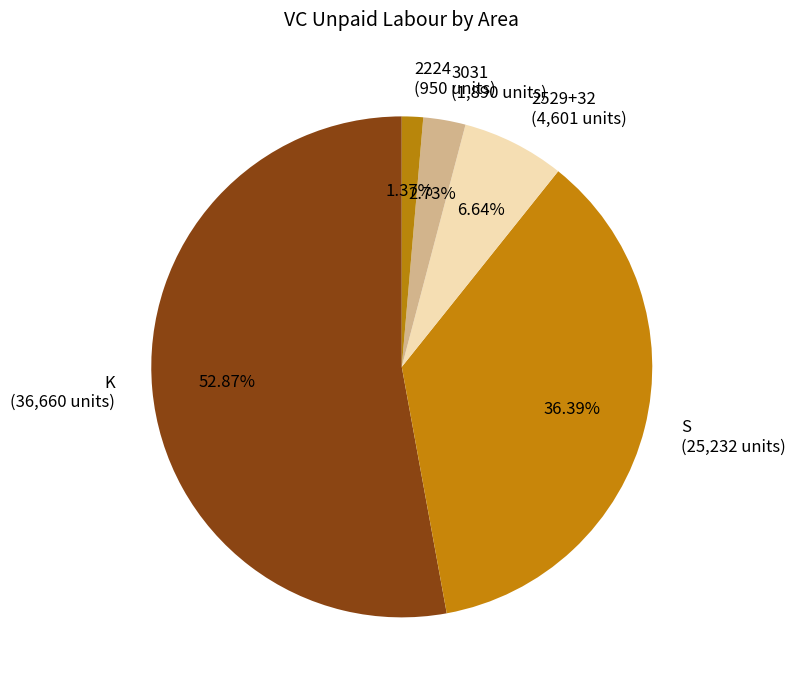

Do K (36,660 units) and 2529+32 (4,601 units) together represent more than half of the pie?

Yes